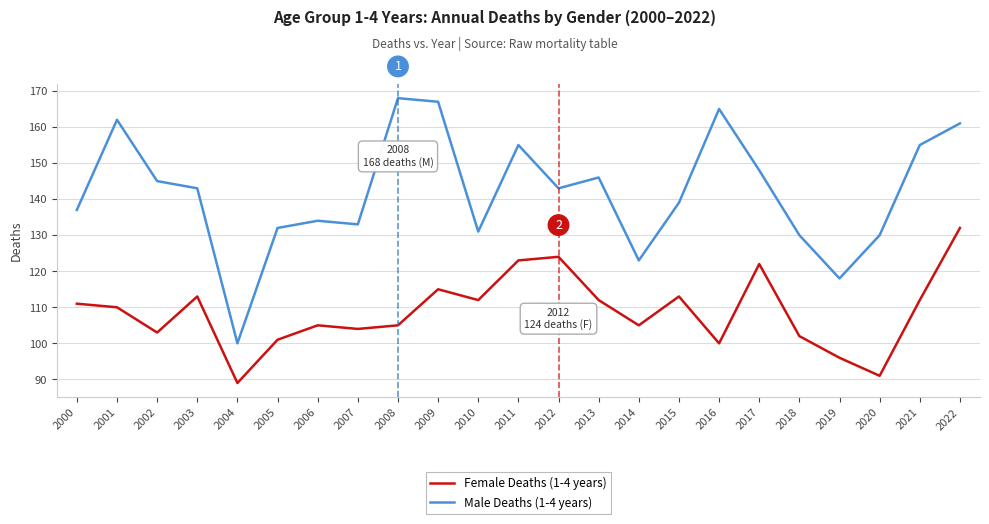

Which label corresponds to the largest value in the chart?

2008